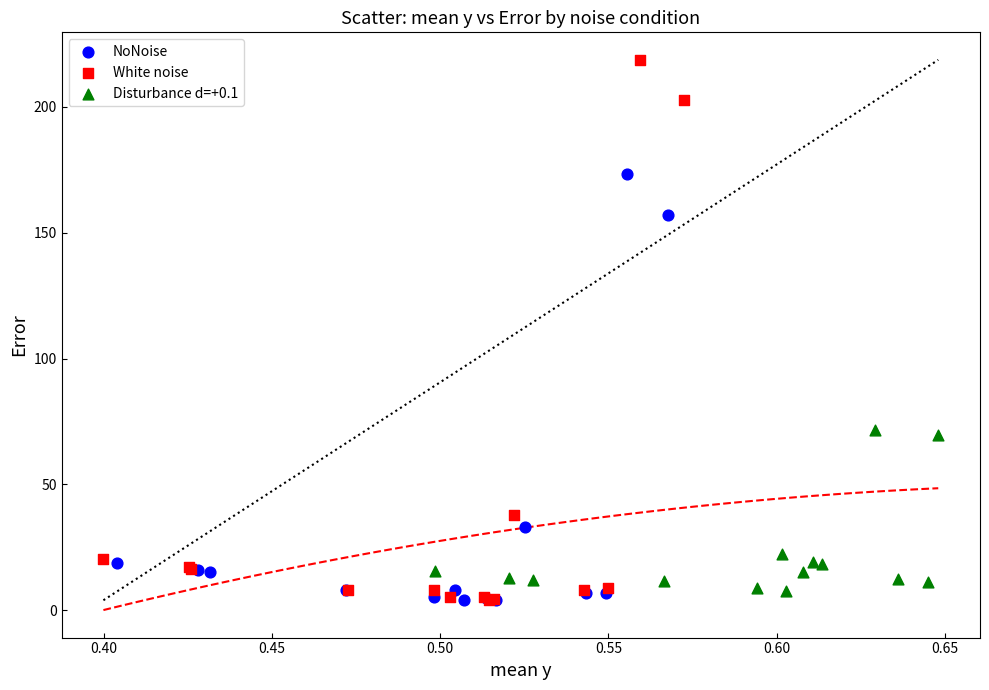

What are all the series names shown in the legend?

NoNoise, White noise, Disturbance d=+0.1